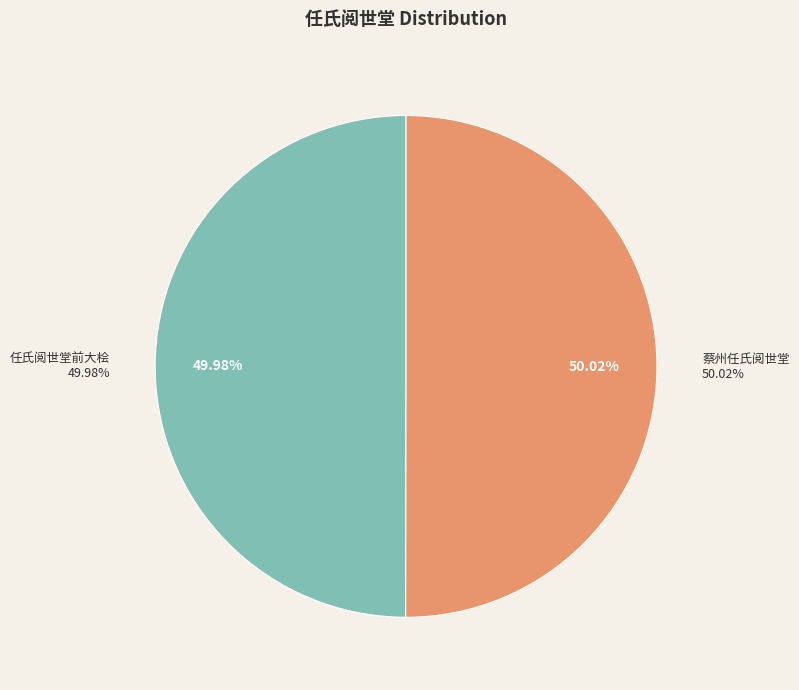

Which slice is the smallest?

任氏阅世堂前大桧